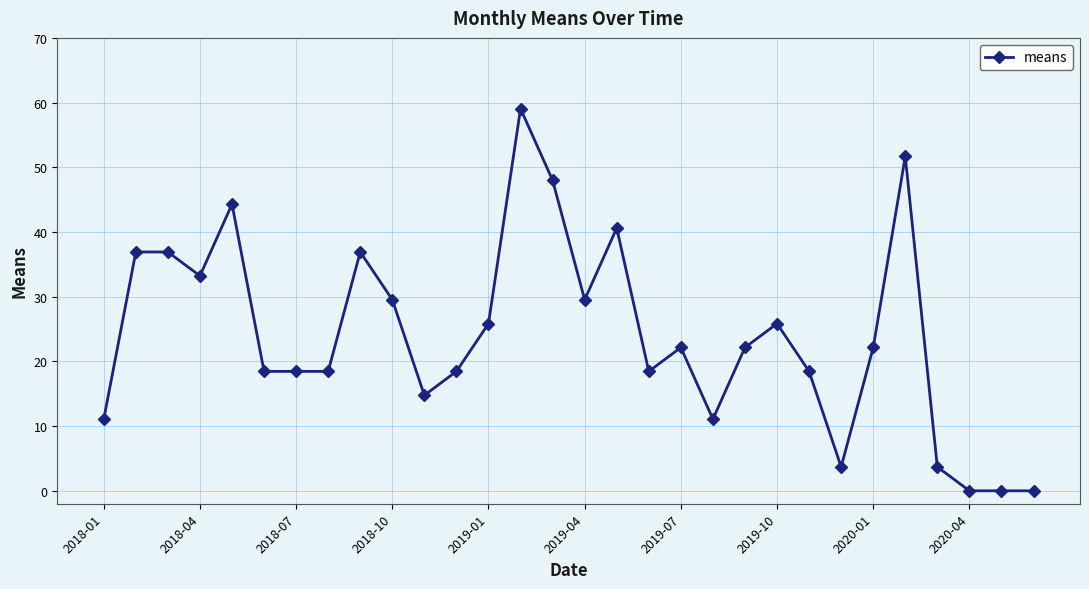

Count the number of categories in the chart.

30